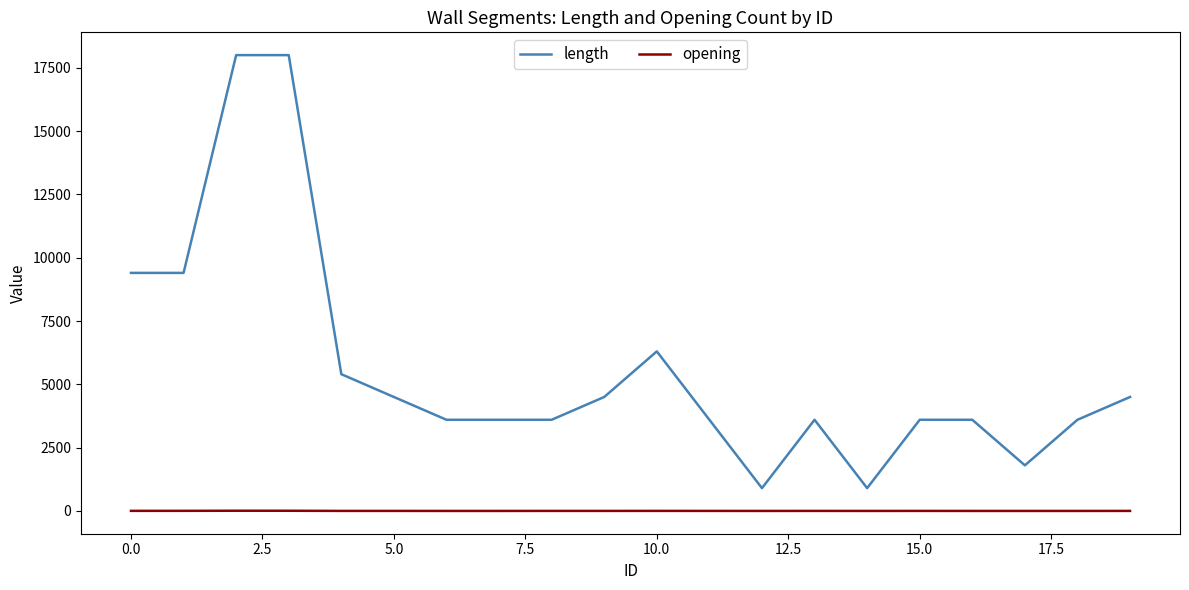

What is the difference between the maximum and minimum values in the length series?

17100